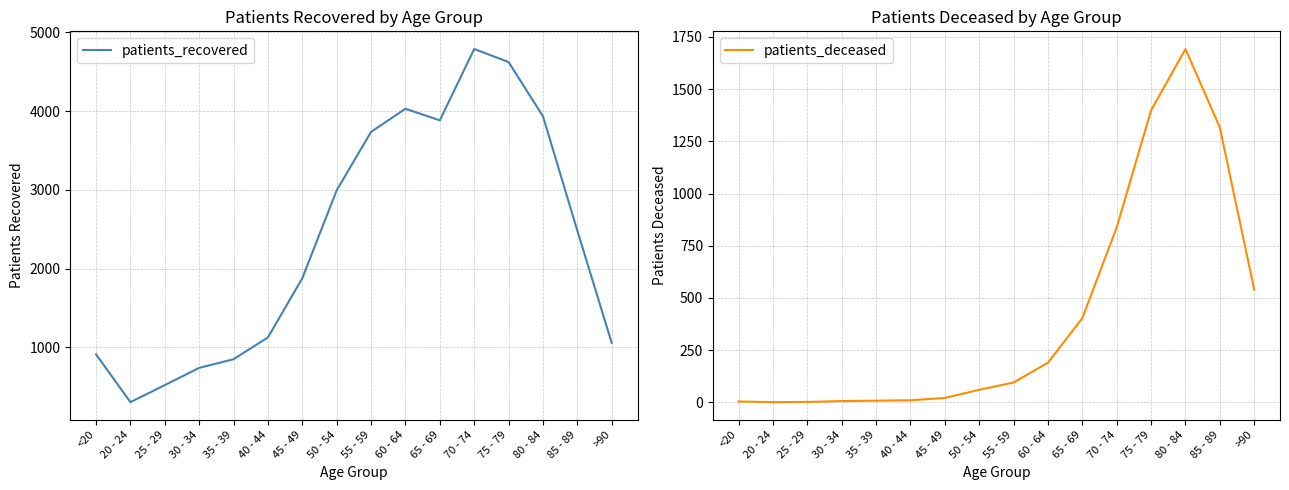

Rank the series by their maximum value, from lowest to highest.

patients_deceased, patients_recovered